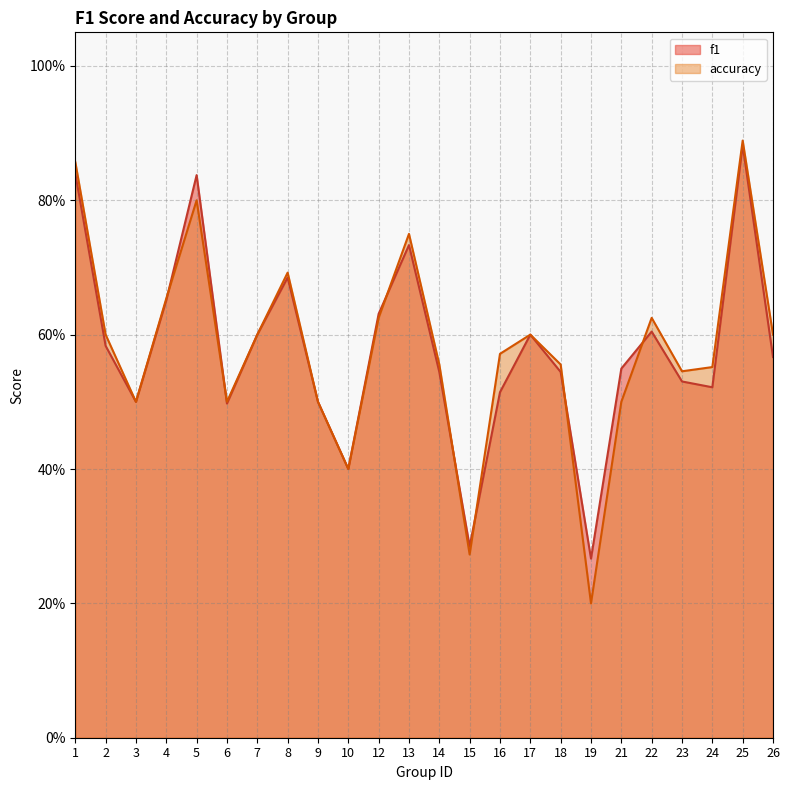

The accuracy series shows 1.0 at 16. True or false?

False